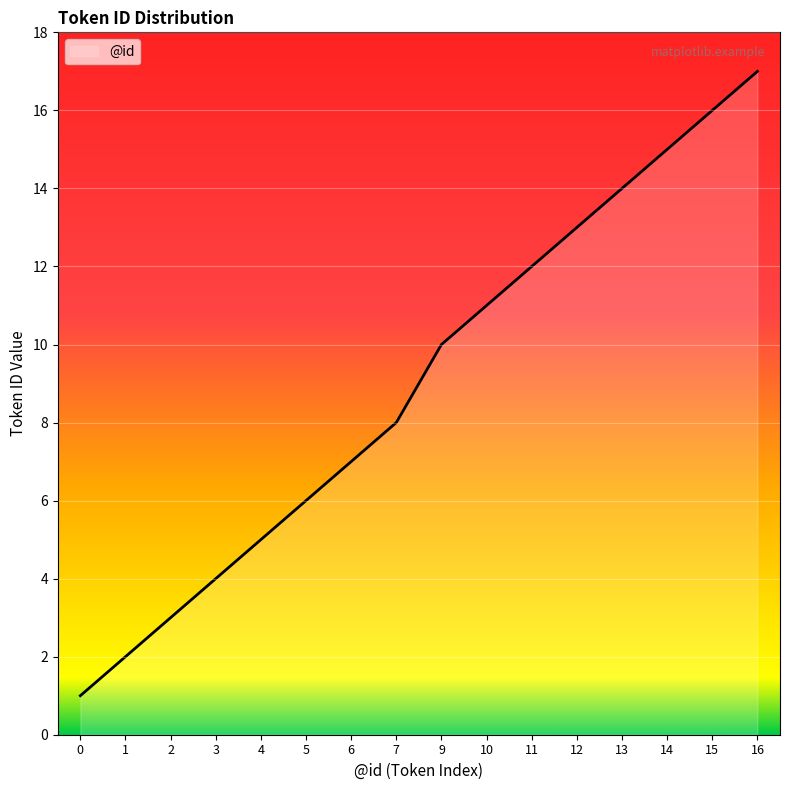

Does the chart display data point markers on the line(s)?

No